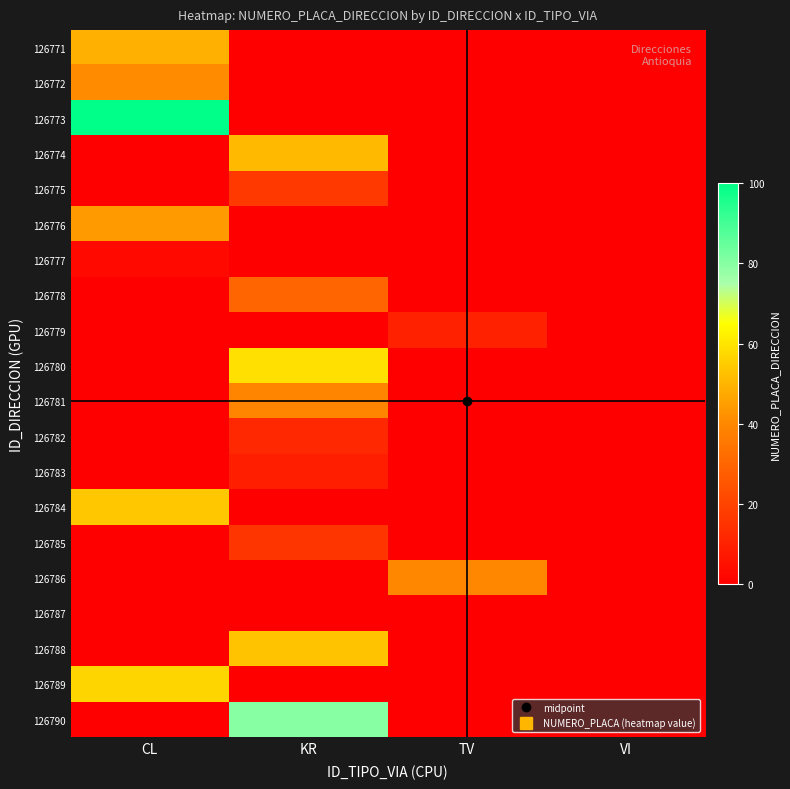

Reading left to right, transcribe all the data shown in this chart.

126771: CL=49	KR=0	TV=0	VI=0
126772: CL=41	KR=0	TV=0	VI=0
126773: CL=100	KR=0	TV=0	VI=0
126774: CL=0	KR=51	TV=0	VI=0
126775: CL=0	KR=17	TV=0	VI=0
126776: CL=44	KR=0	TV=0	VI=0
126777: CL=3	KR=0	TV=0	VI=0
126778: CL=0	KR=30	TV=0	VI=0
126779: CL=0	KR=0	TV=10	VI=0
126780: CL=0	KR=59	TV=0	VI=0
126781: CL=0	KR=39	TV=0	VI=0
126782: CL=0	KR=12	TV=0	VI=0
126783: CL=0	KR=9	TV=0	VI=0
126784: CL=54	KR=0	TV=0	VI=0
126785: CL=0	KR=16	TV=0	VI=0
126786: CL=0	KR=0	TV=40	VI=0
126787: CL=0	KR=0	TV=0	VI=0
126788: CL=0	KR=53	TV=0	VI=0
126789: CL=57	KR=0	TV=0	VI=0
126790: CL=0	KR=80	TV=0	VI=0